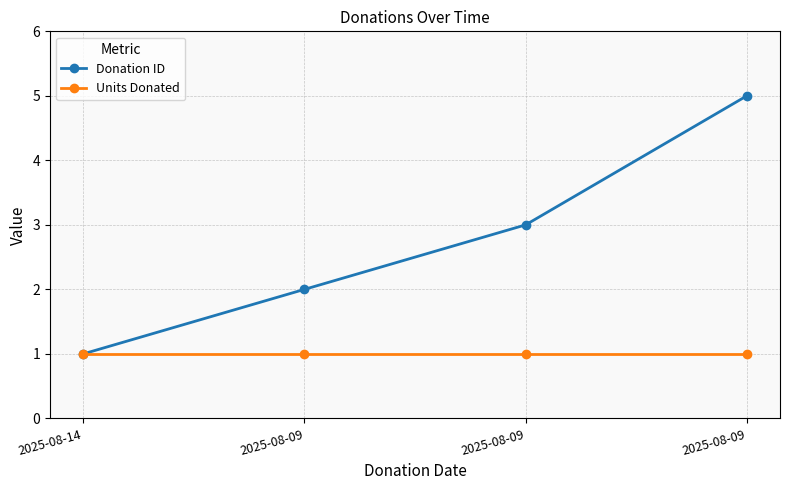

What is the total value across all series at 2025-08-14?

2